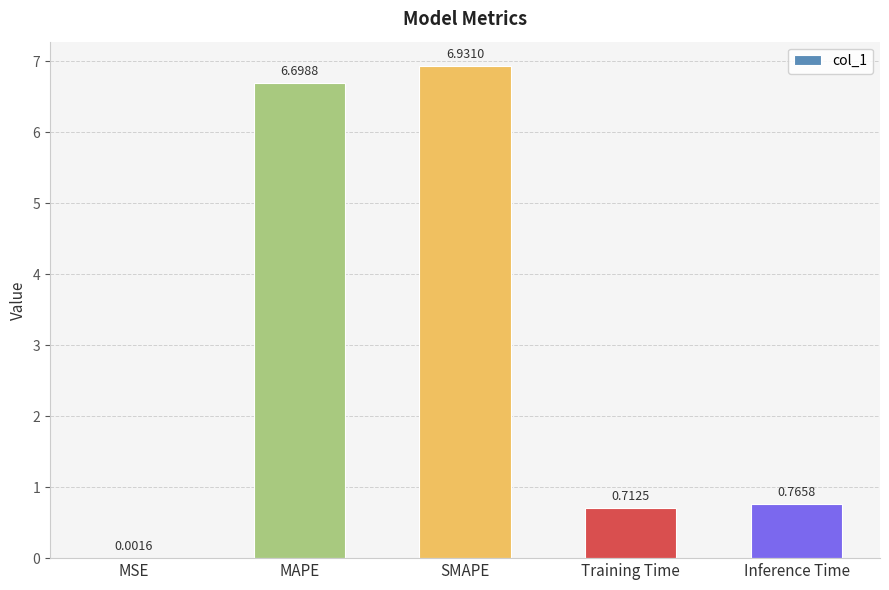

Which category has the highest value across all series?

SMAPE